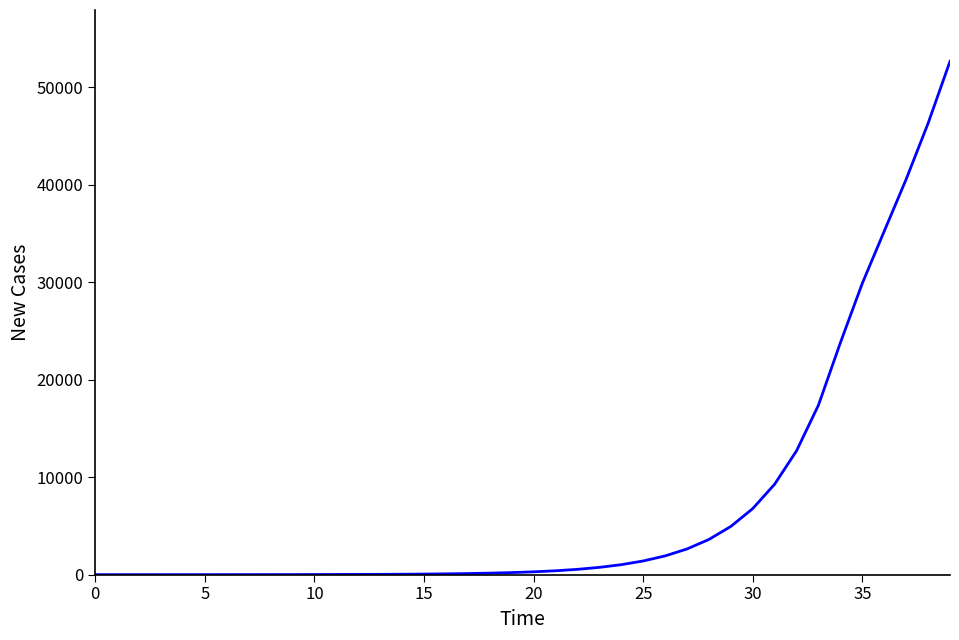

Does the chart display data point markers on the line(s)?

No